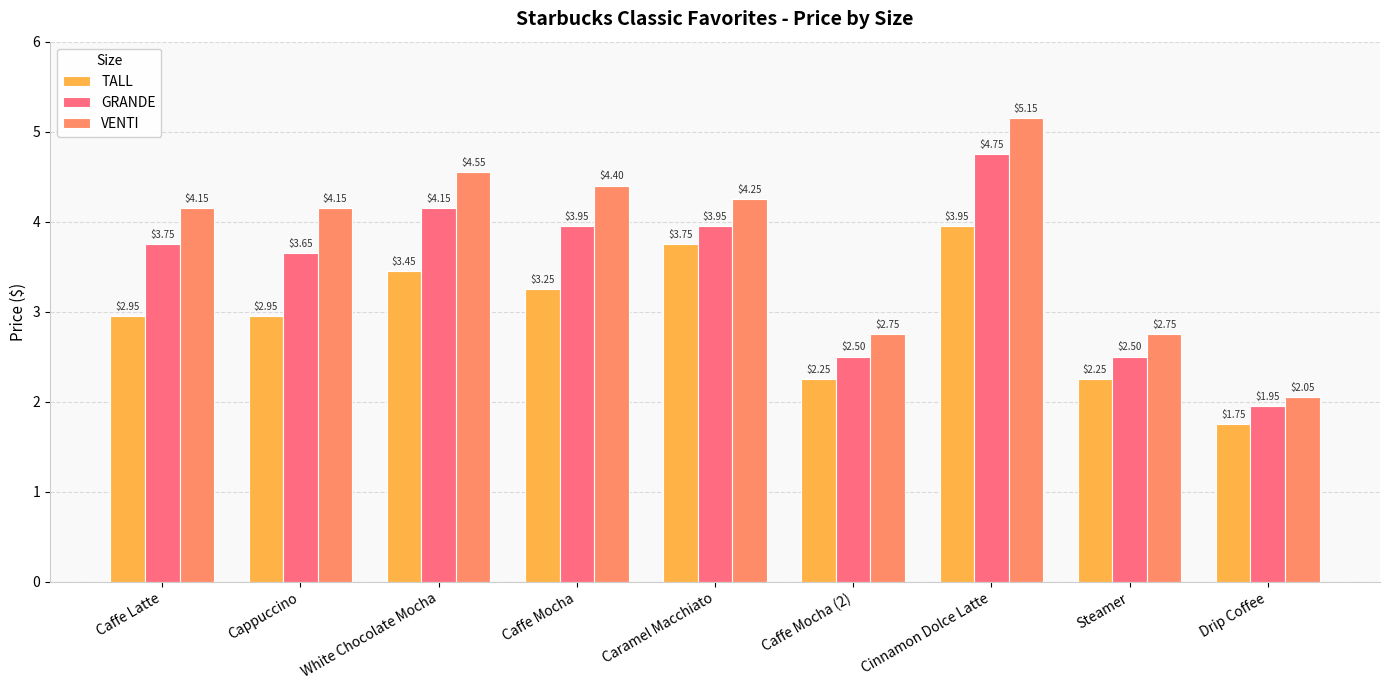

What is the spread (max minus min) of values at Cappuccino?

1.2